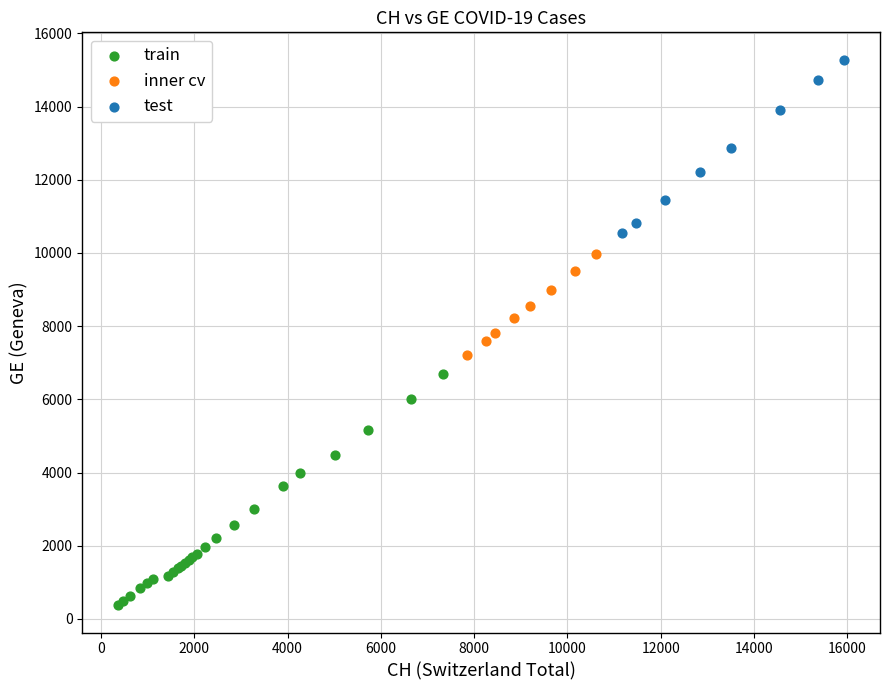

Which series reaches the minimum Y coordinate?

train